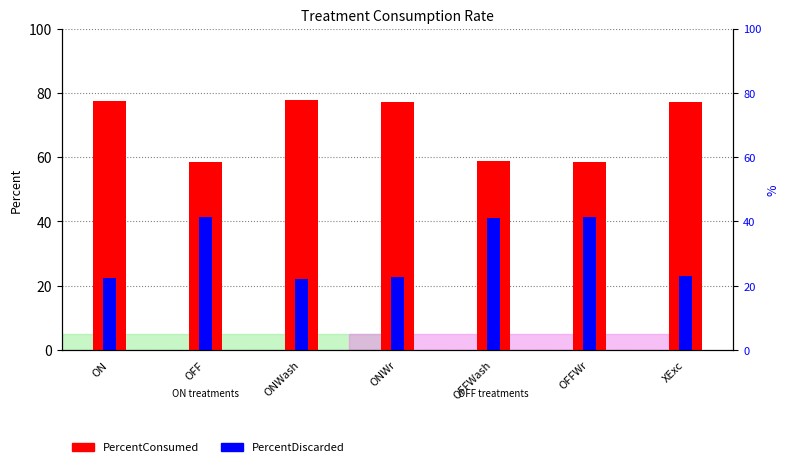

What is the spread (max minus min) of values at XExc?

54.1